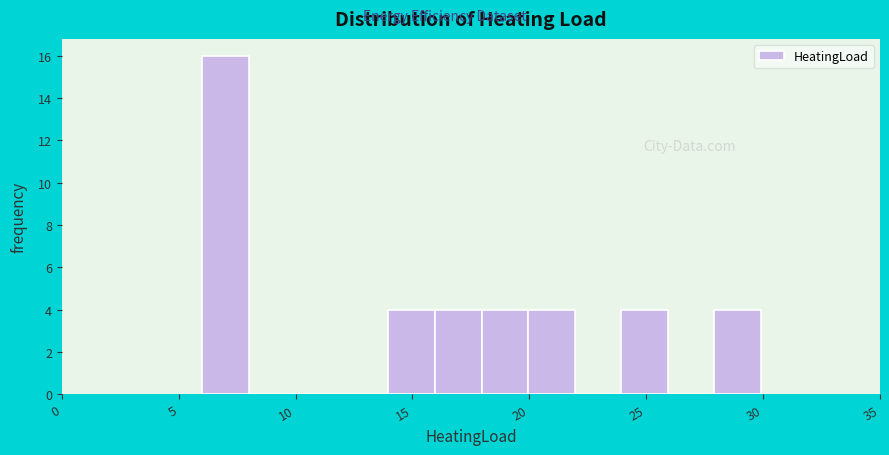

Read against the x-axis, roughly where is the centre of the tallest bar?

7.0